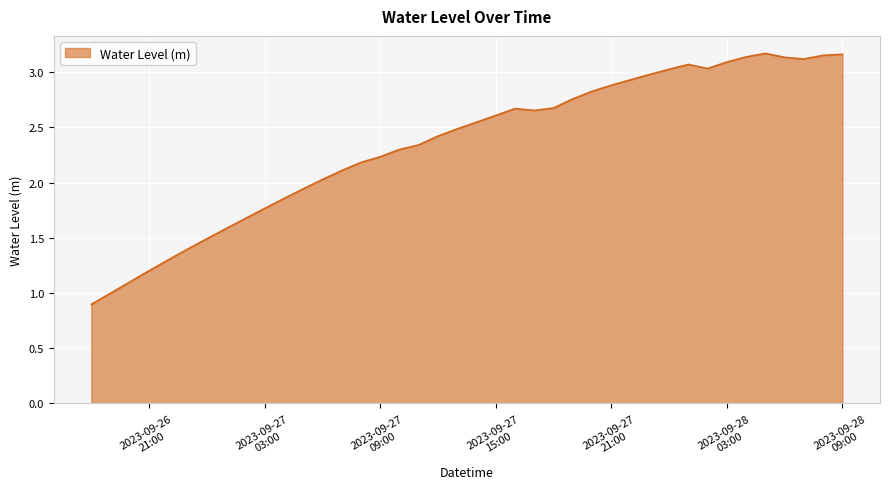

What is the minimum value shown in the chart?

0.9